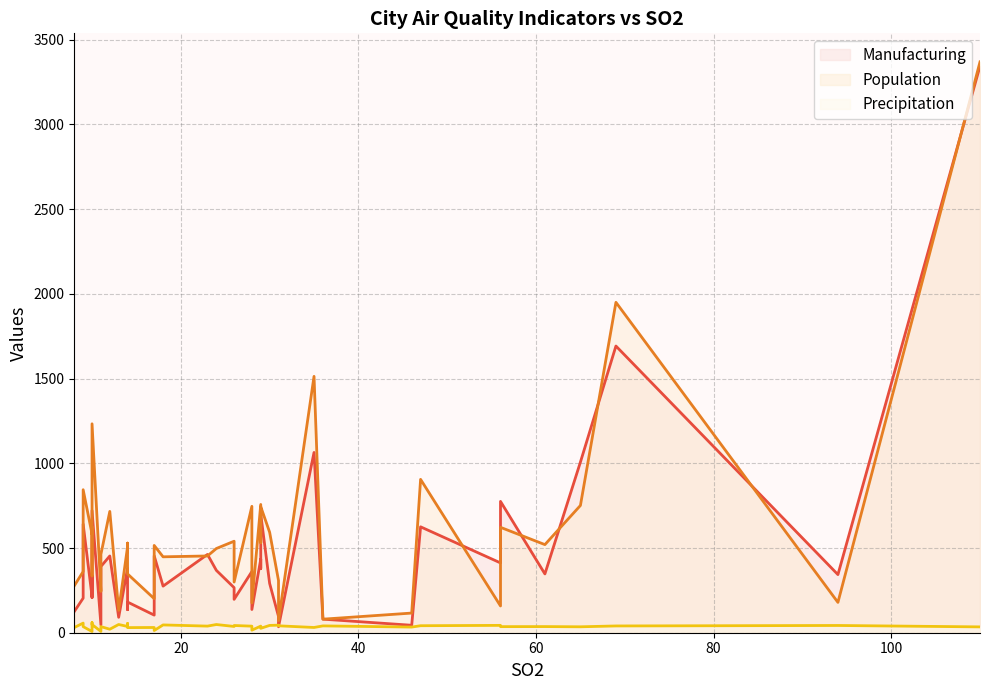

At 14, list the series in order from smallest to largest.

precip, manufact, popul